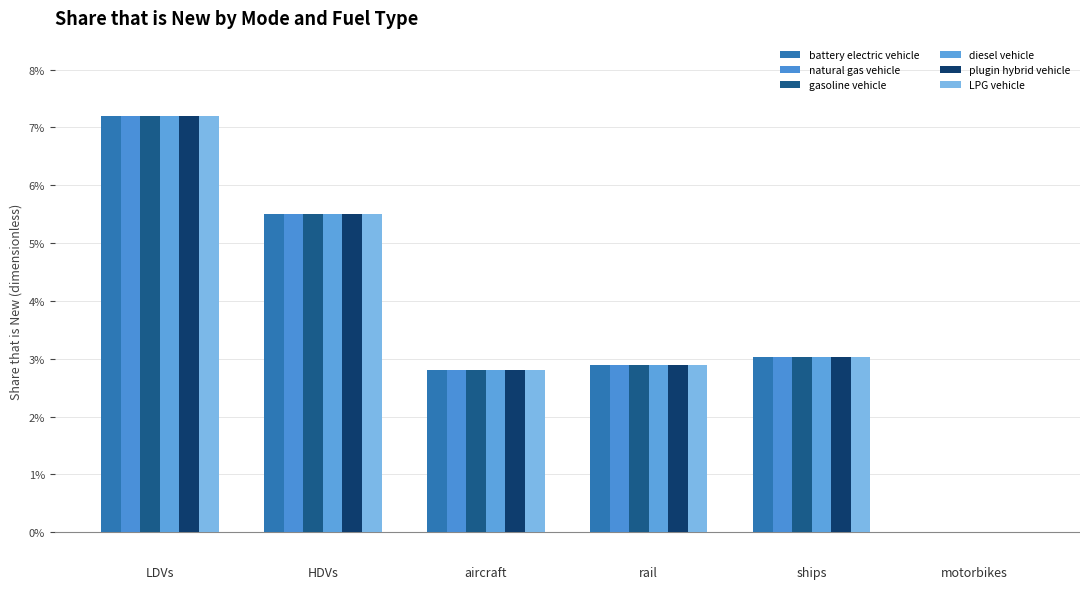

The value of natural gas vehicle at HDVs is 0.1. True or false?

False